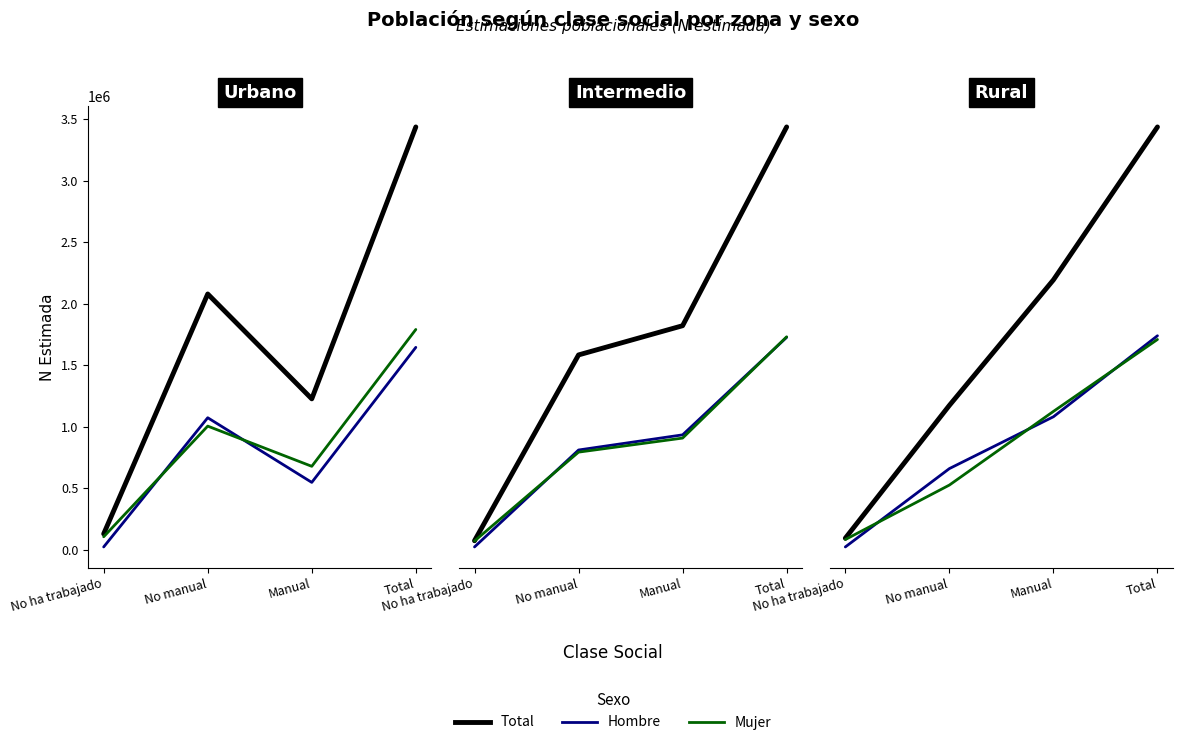

What is the label of the 3rd point from the right?

No manual